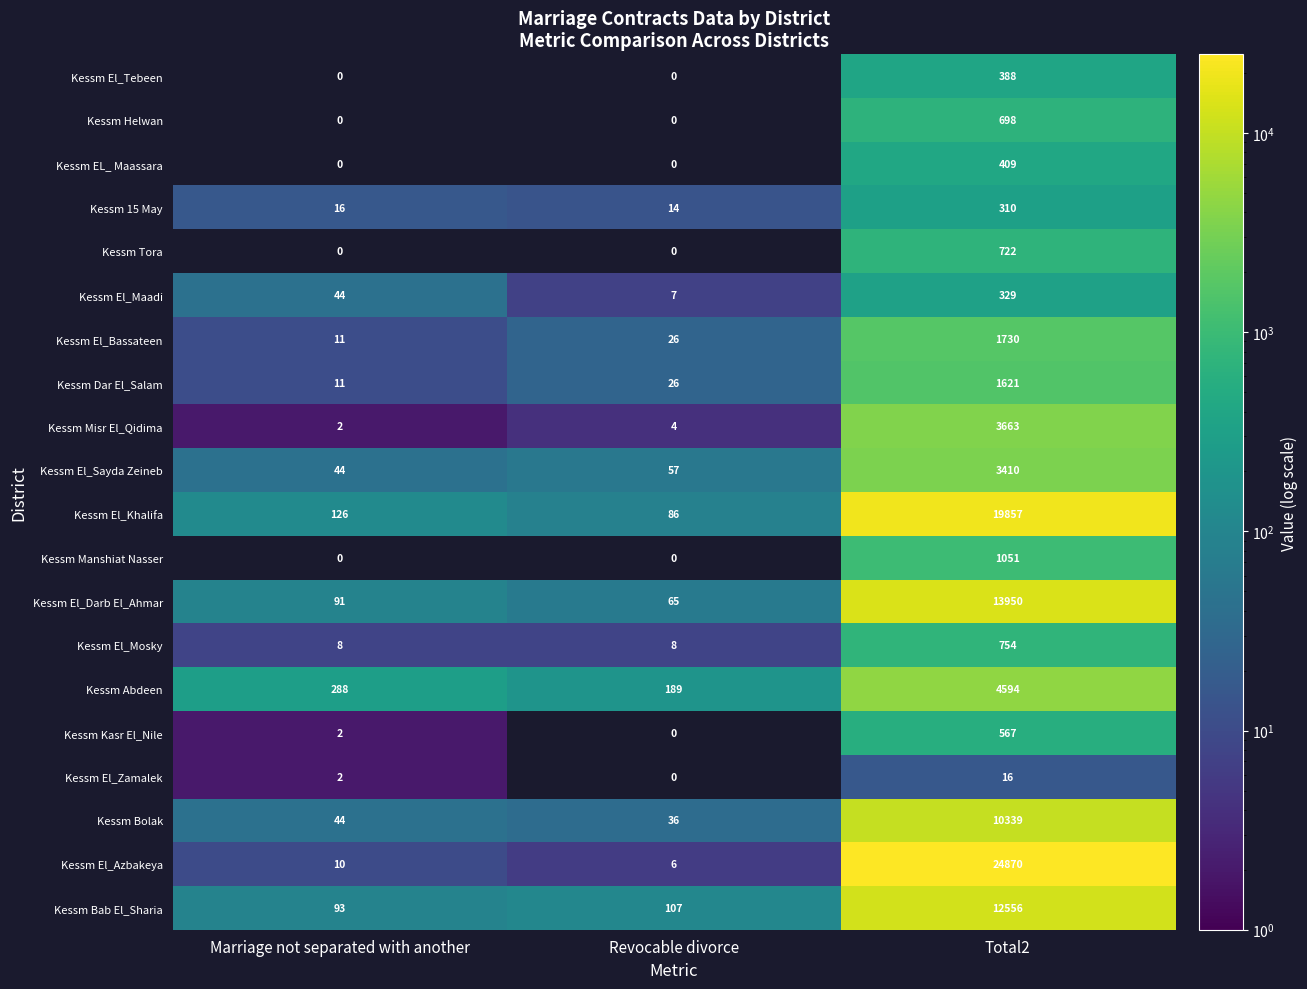

True or false: Kessm Abdeen has a value of 189 at Revocable divorce.

True